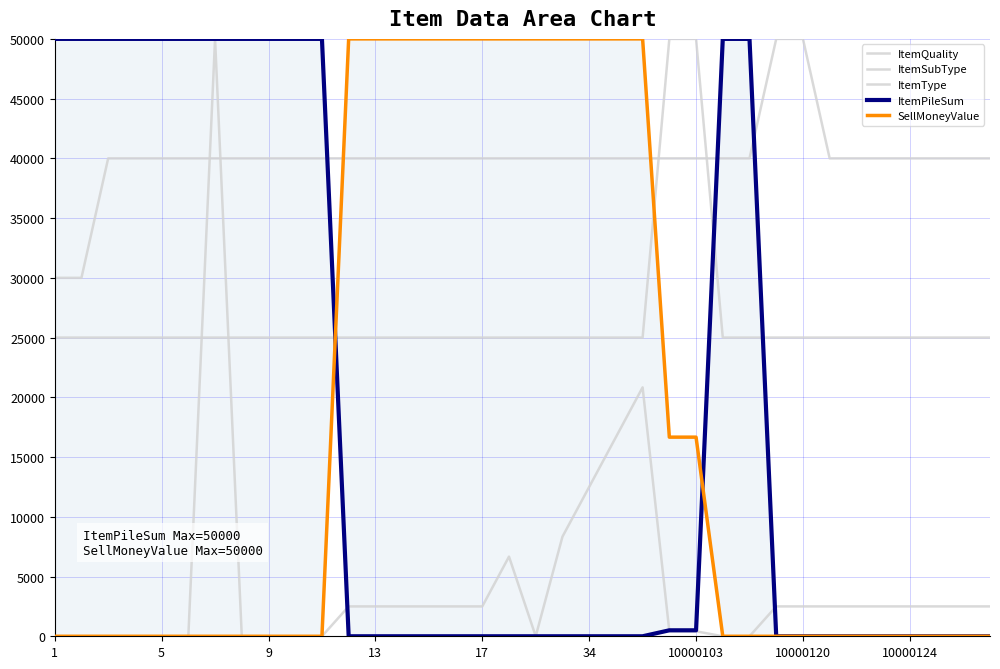

The ItemType series shows 7445.4 at 21. True or false?

False